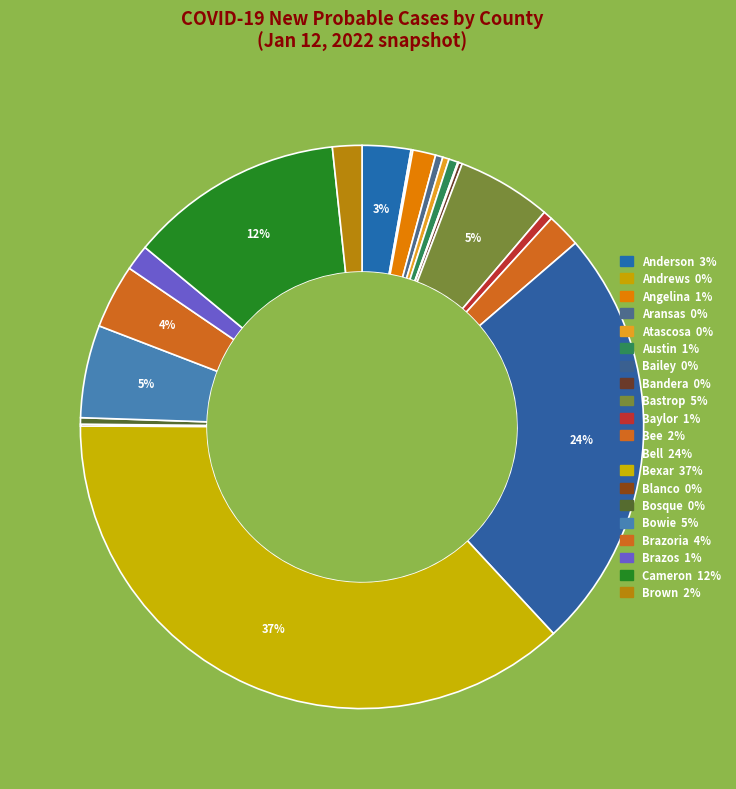

Is it true that Bexar is 37% of the pie?

True